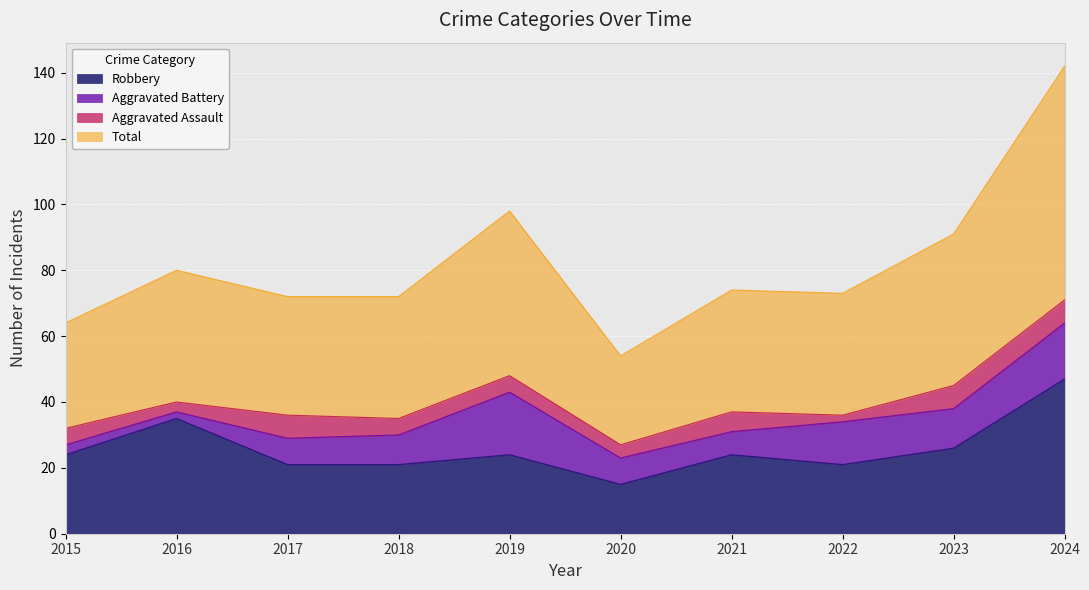

Which series has the largest range (max minus min)?

Total